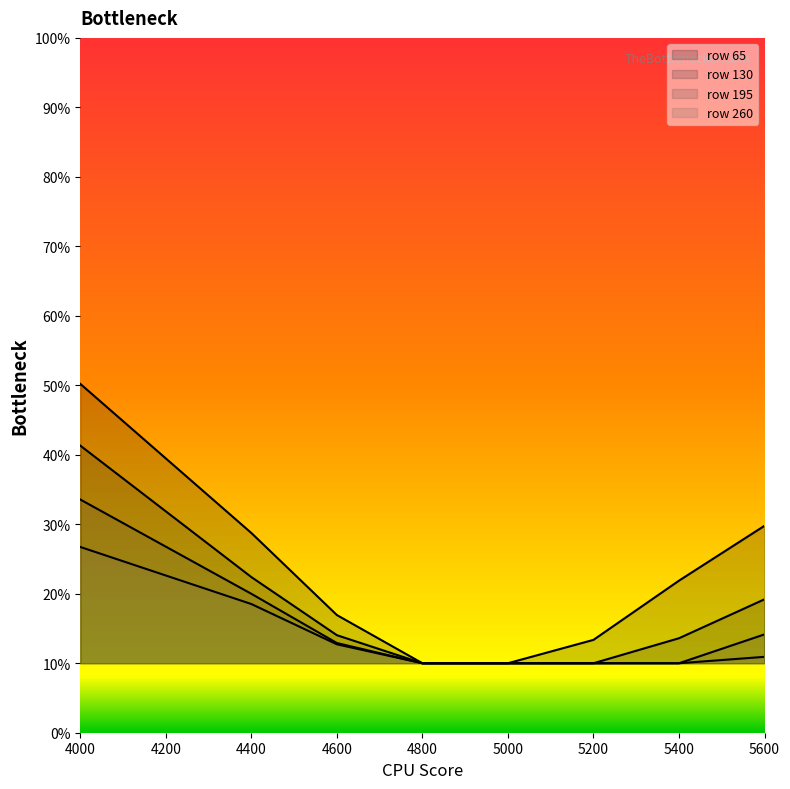

At which category is the sum across all series the highest?

4000